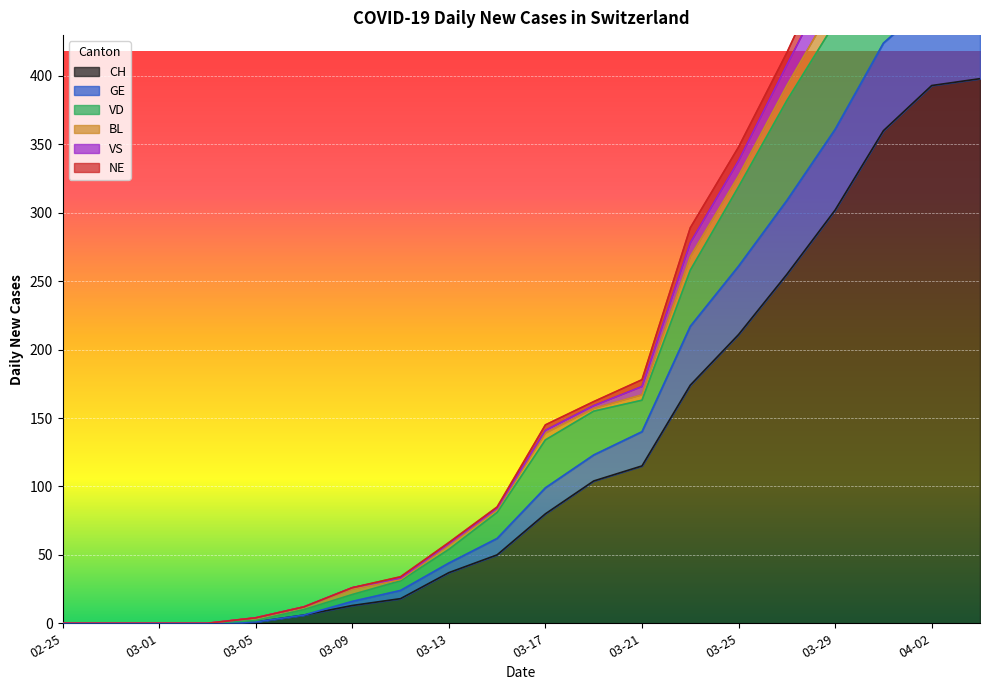

The value of CH at 03-05 is 1. True or false?

True